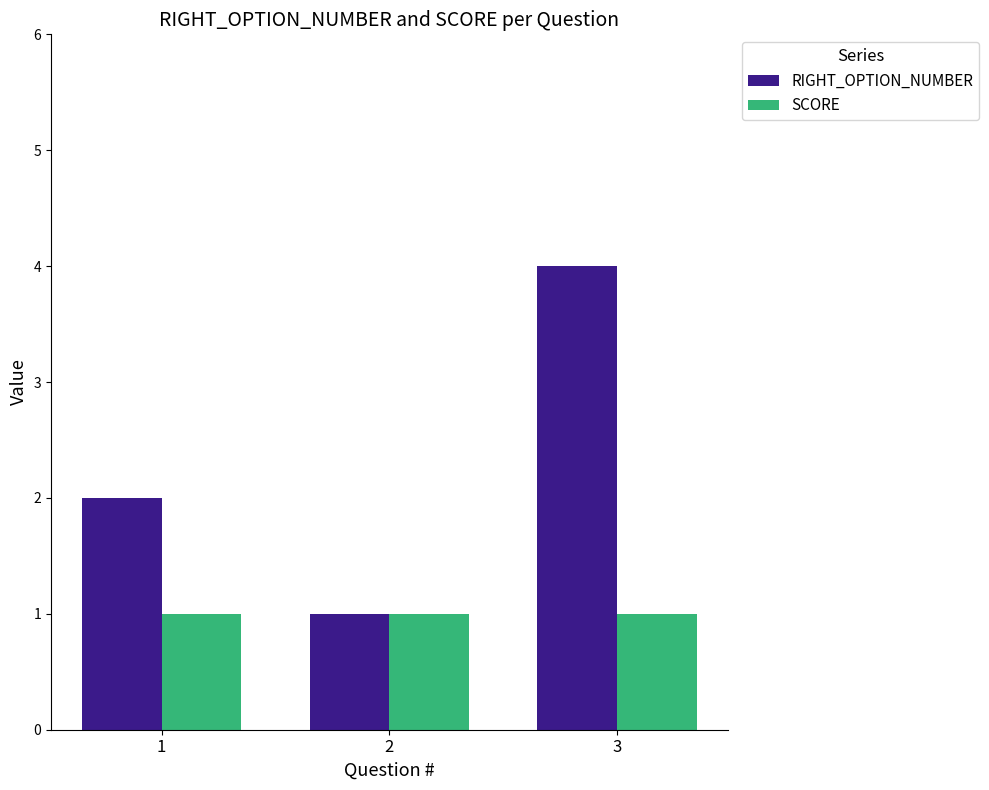

Is the value of RIGHT_OPTION_NUMBER at 3 greater than the value of SCORE at 3?

Yes